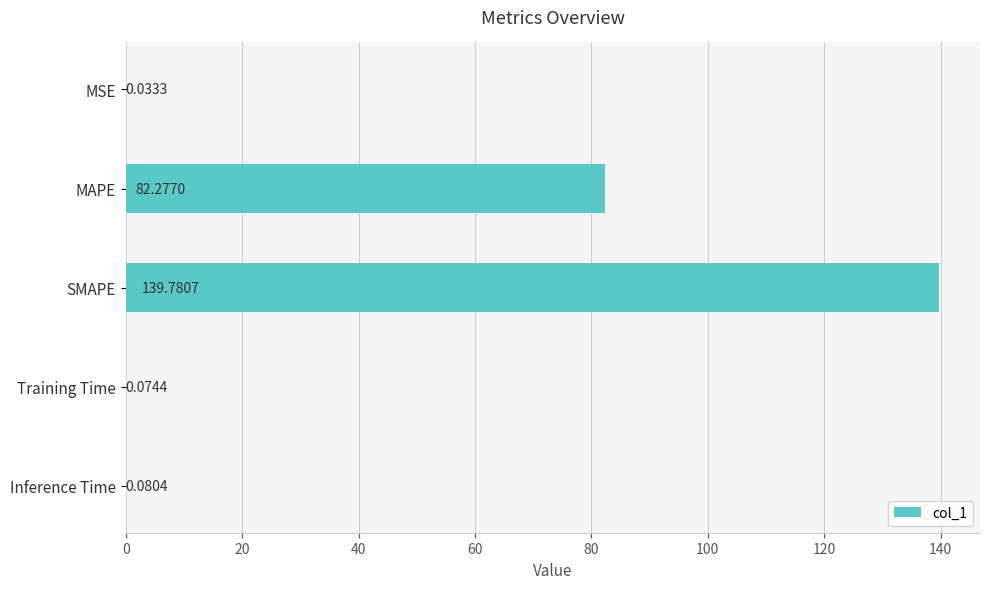

At which label is the value closest to 69?

MAPE